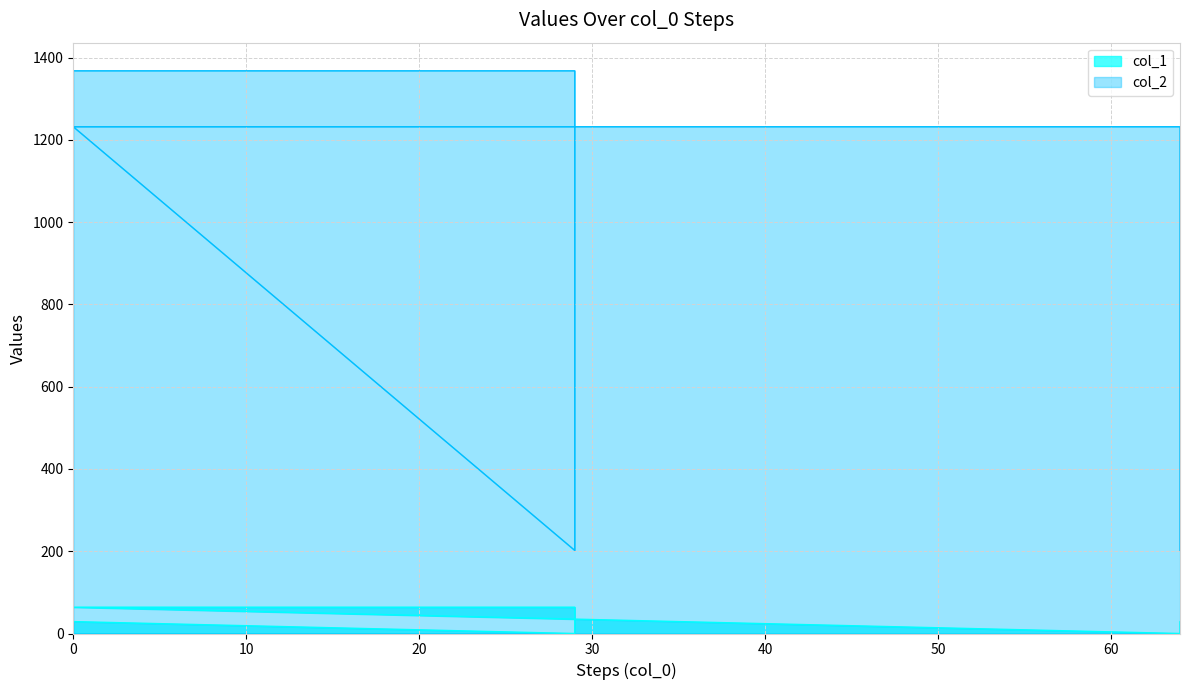

What is the difference between the highest and lowest values at 0?

1339